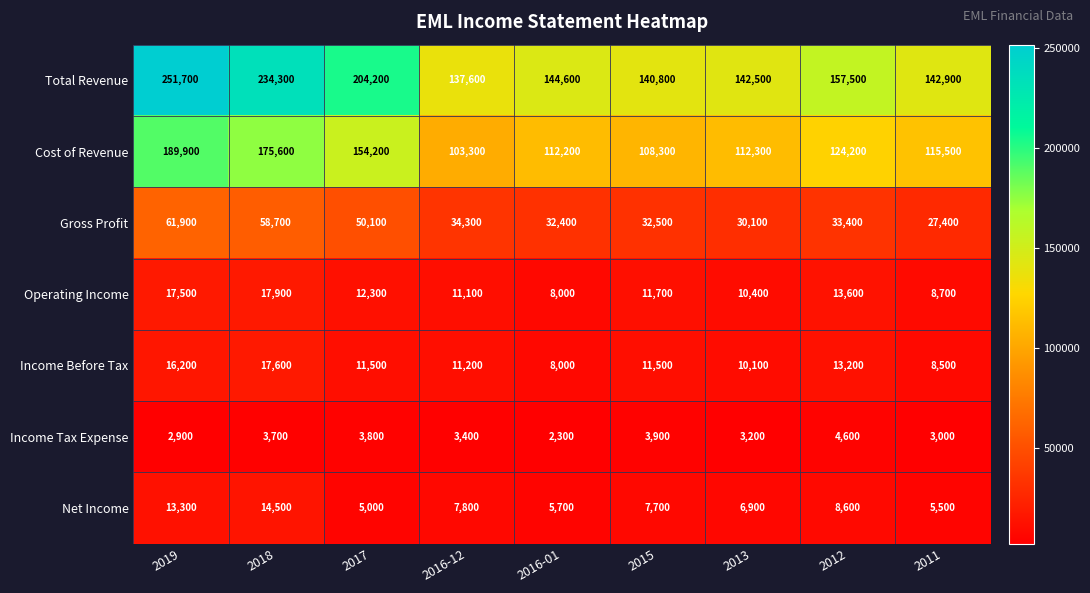

What is the difference between the maximum and second lowest values in the Total Revenue series?

110900